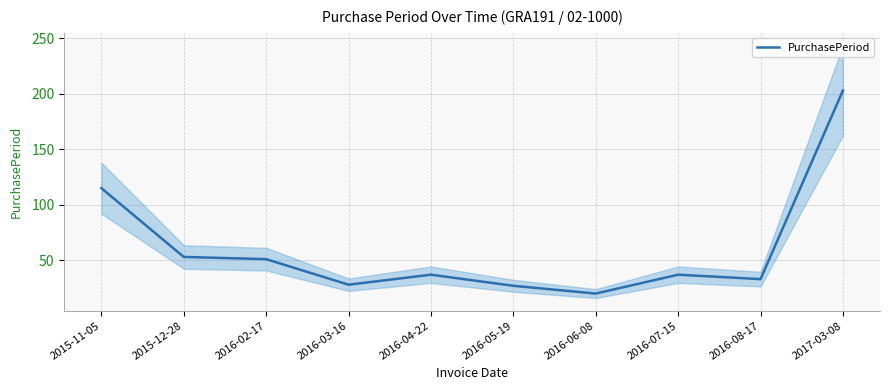

True or false: the data has more than 1 interior local peaks.

True